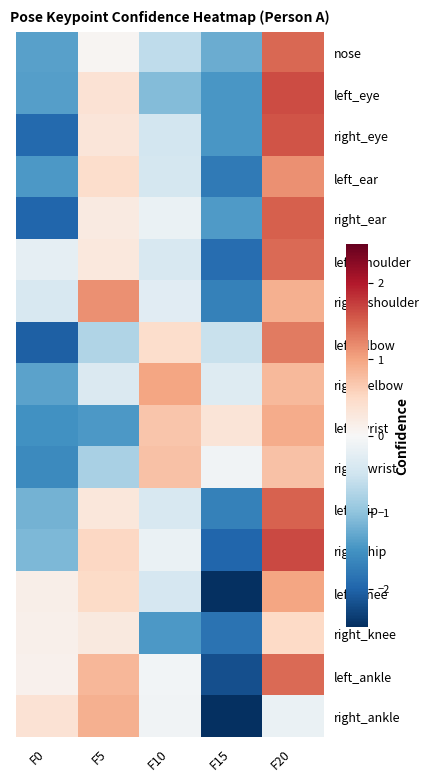

Rank the series at F20 from highest to lowest value.

right_hip, left_eye, right_eye, right_ear, left_hip, nose, left_ankle, left_shoulder, left_elbow, left_ear, left_knee, left_wrist, right_shoulder, right_elbow, right_wrist, right_knee, right_ankle